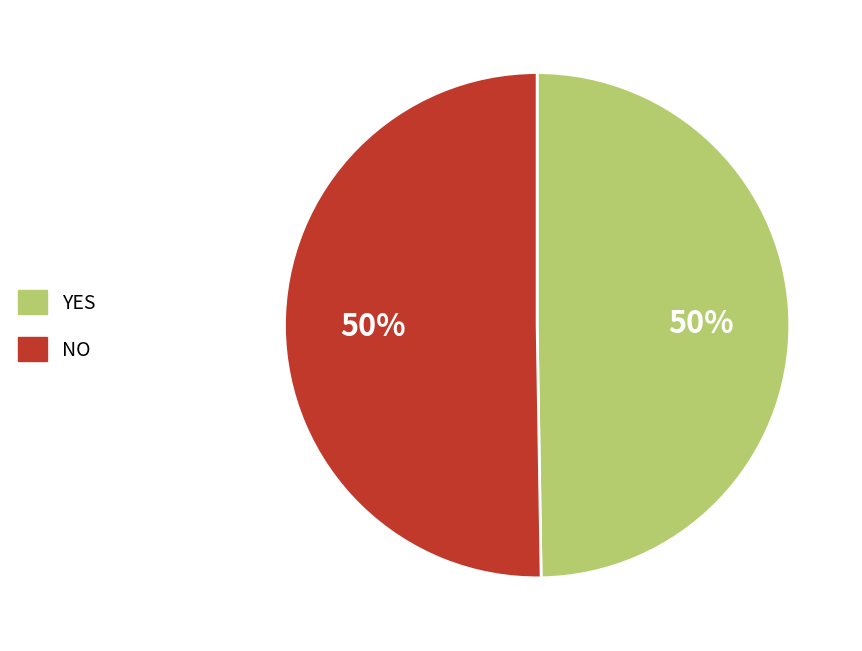

To the nearest percent, what is the average slice percentage?

50%